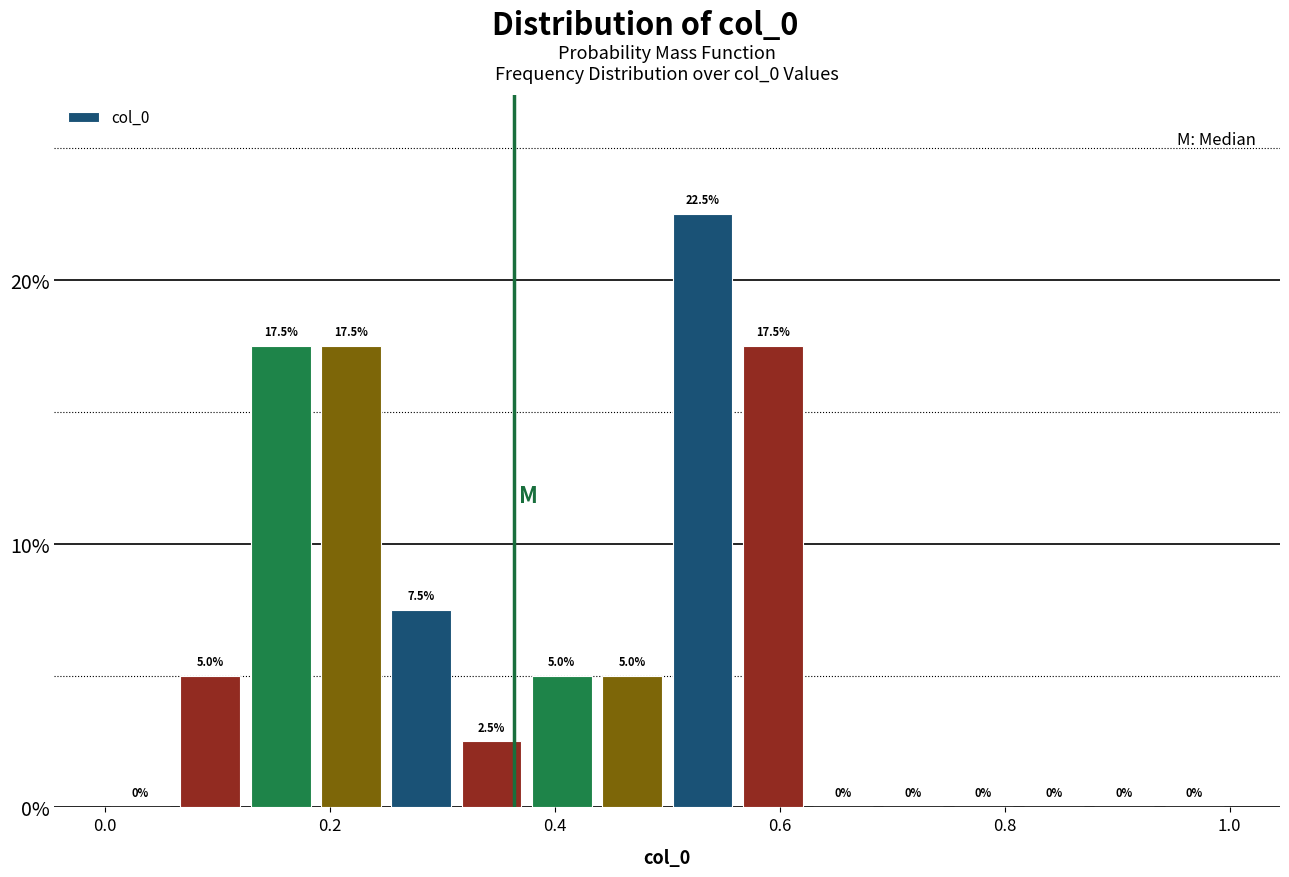

Around what value on the x-axis is the tallest bar? Give the approximate position of its centre, as read against the axis.

0.54